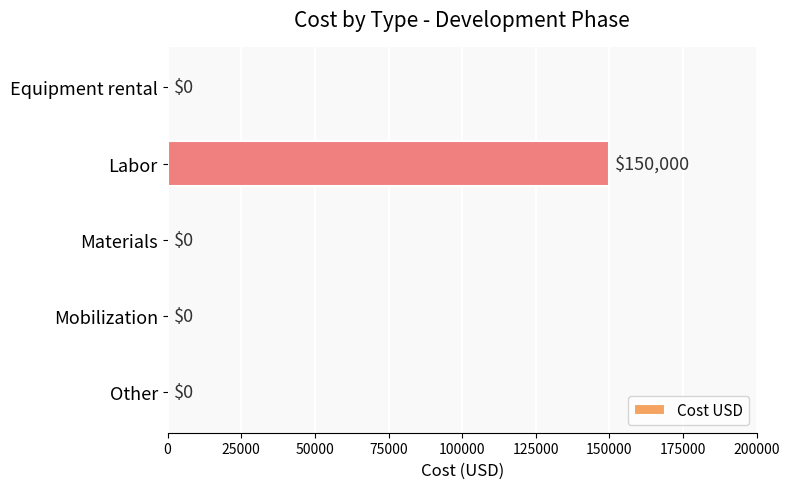

Reading top to bottom, extract all data points from this chart.

Equipment rental=0	Labor=150000	Materials=0	Mobilization=0	Other=0